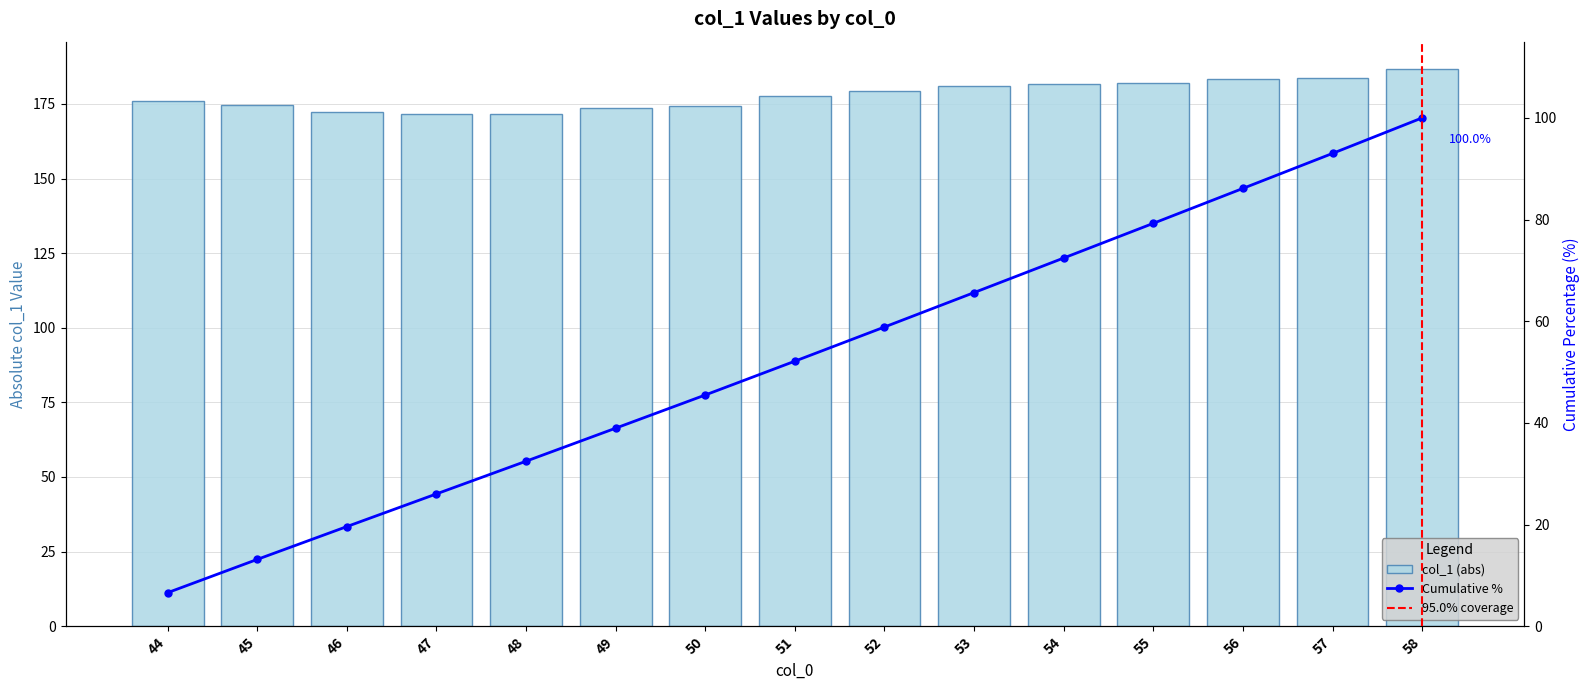

Which category has the lowest value across all series?

47